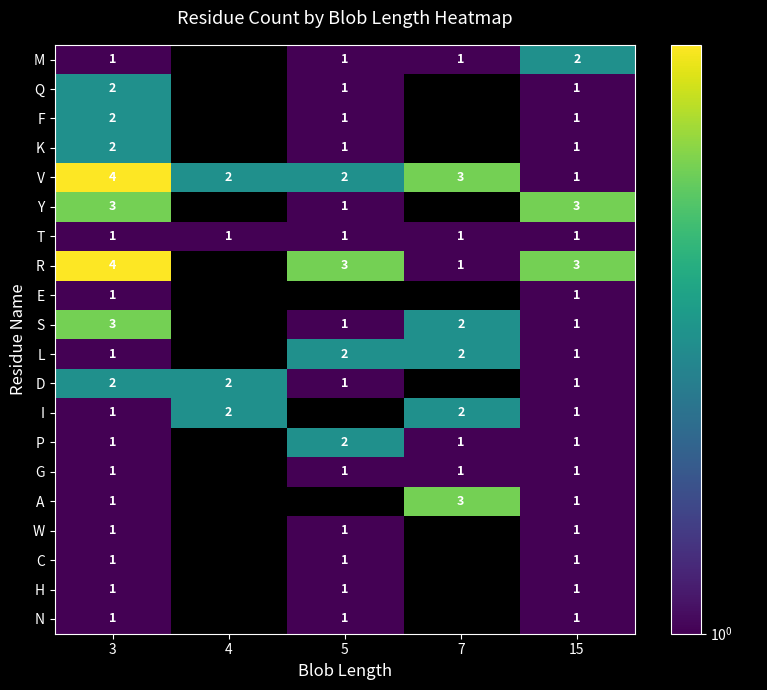

The M series shows 2 at 15. True or false?

True